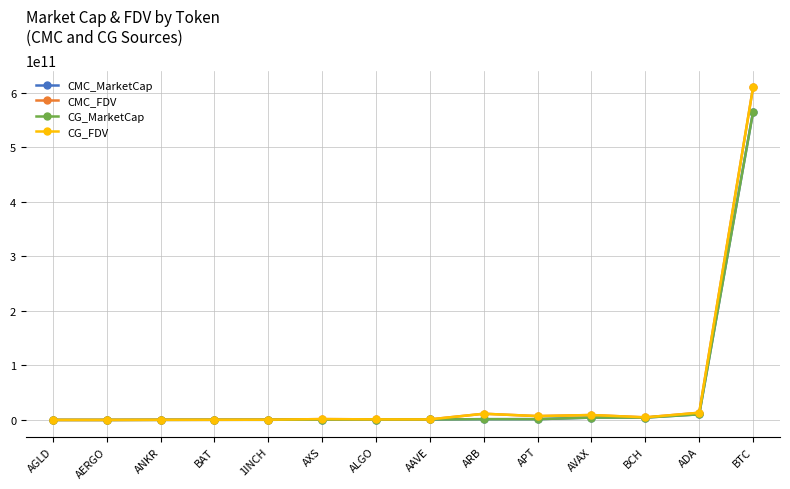

At which category is the sum across all series the highest?

BTC